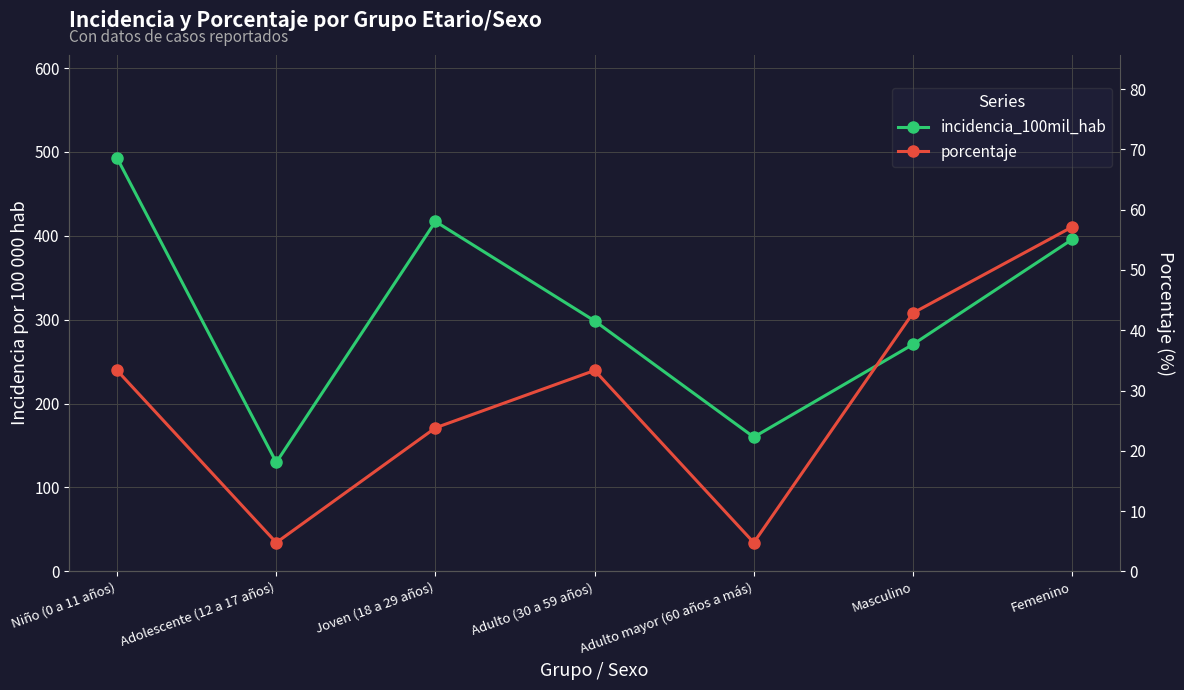

Rank the series at Adolescente (12 a 17 años) from highest to lowest value.

incidencia_100mil_hab, porcentaje